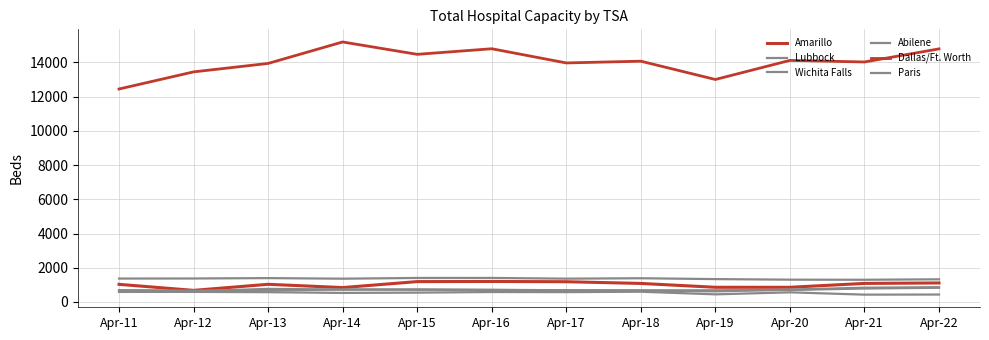

At which category does the chart reach its minimum across all series?

Apr-21